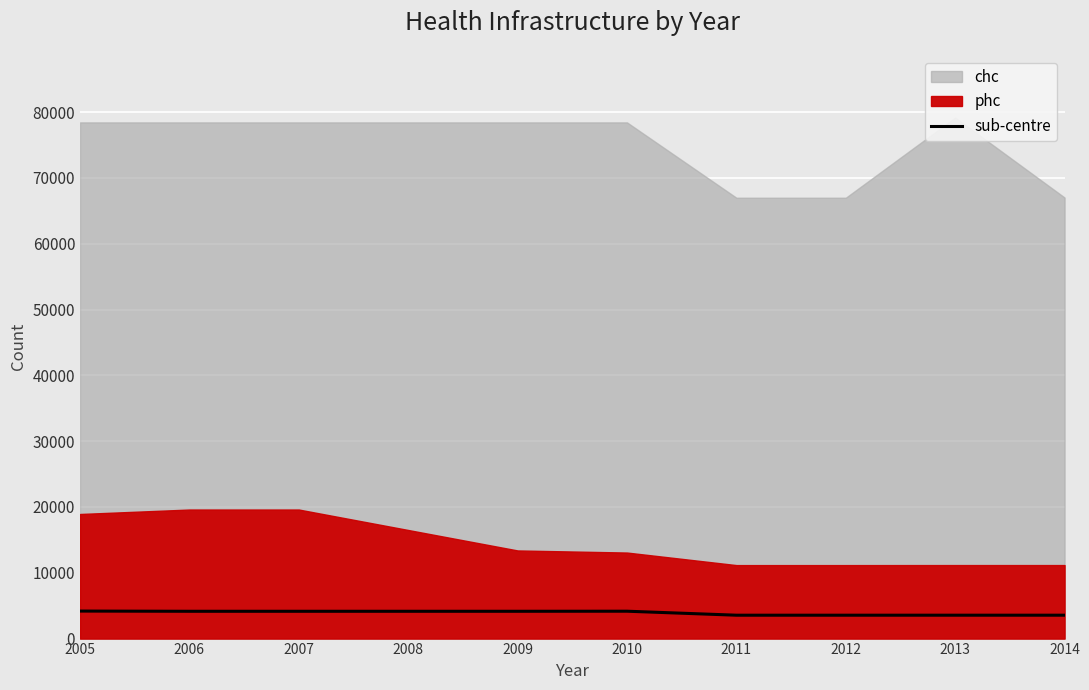

Reading left to right, what are all the values shown in this chart?

4180	4149	4149	4149	4149	4160	3553	3553	3554	3554